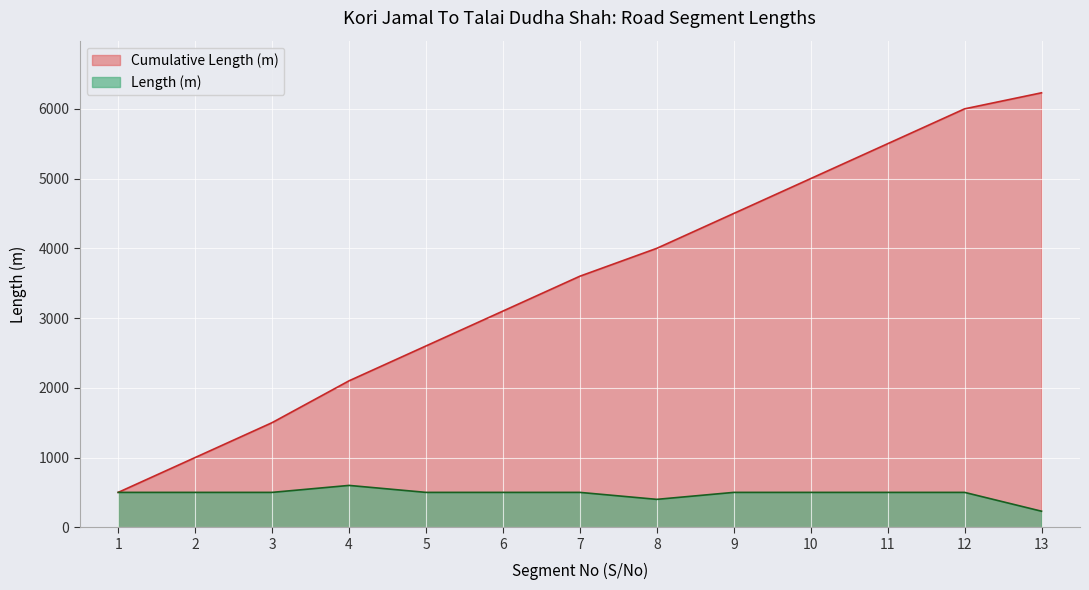

What is the difference between the highest and lowest values at 2?

500